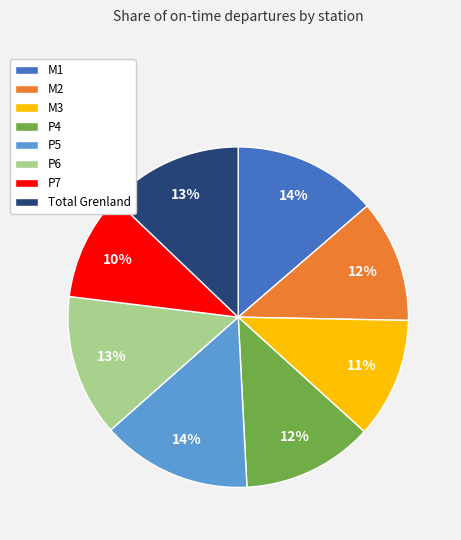

Count the number of slices in the pie.

8